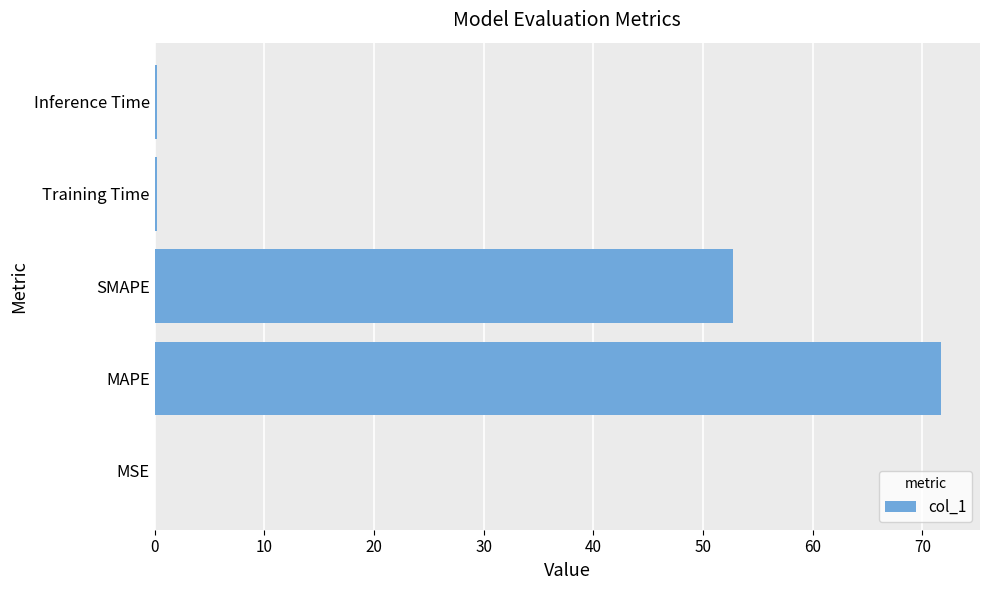

What is the sum of all values?

124.9